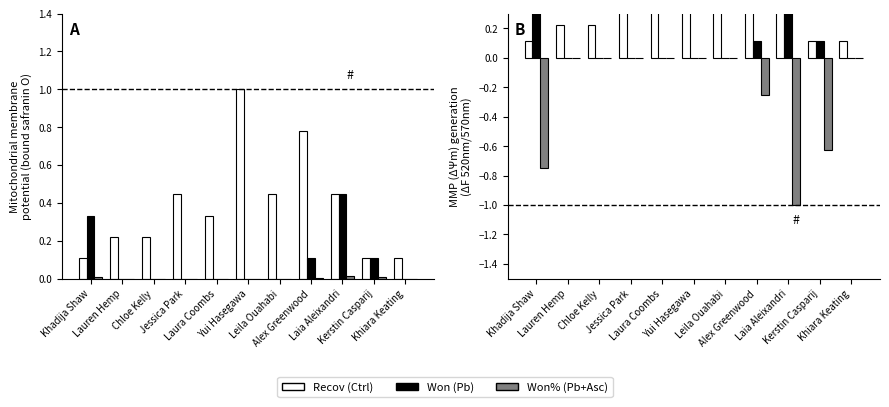

Is it true that Won% equals 0.0 at Leila Ouahabi?

True